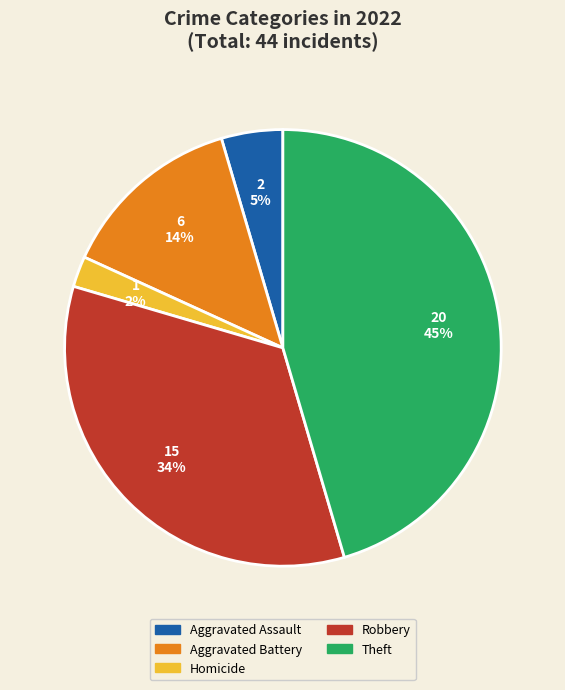

To the nearest percent, what is the difference between the largest and smallest slice percentages?

43%